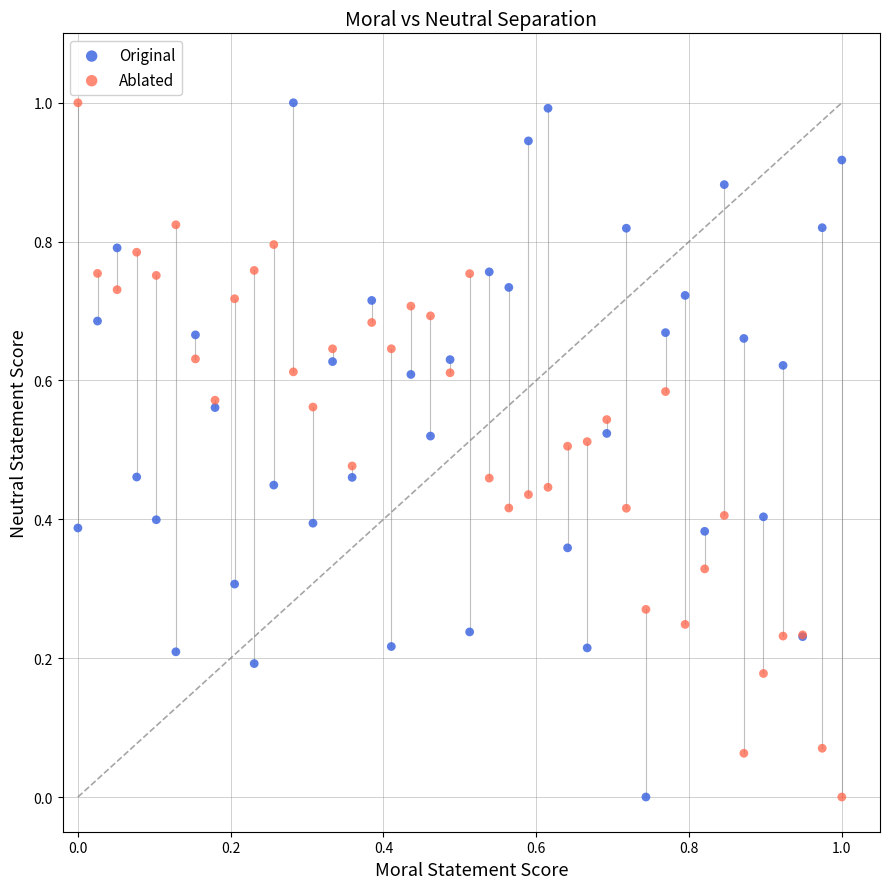

What is the X range (max minus min) for the scatter plot?

1.0